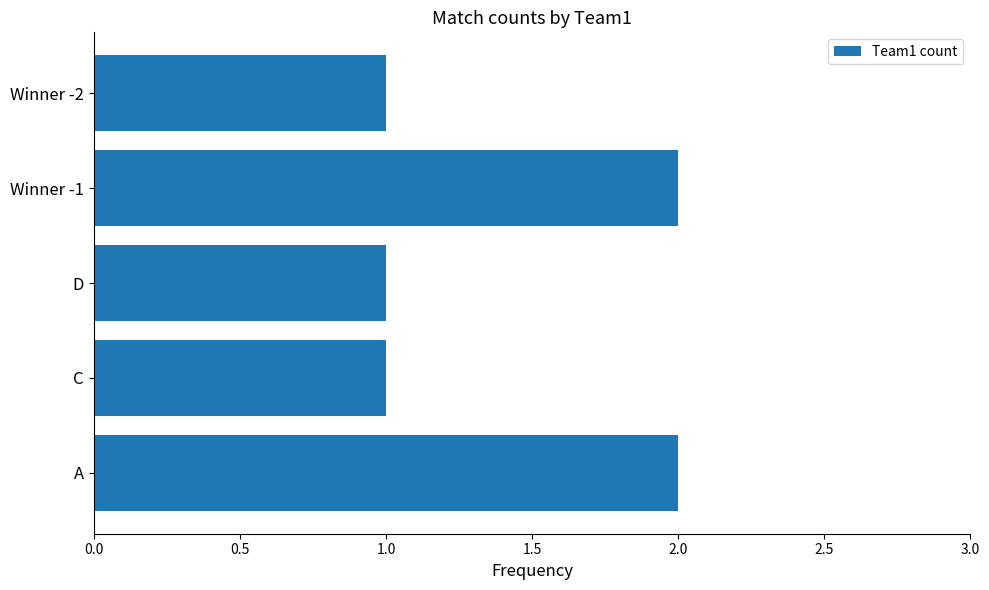

What is the ratio of the value at D to the value at C?

1.0